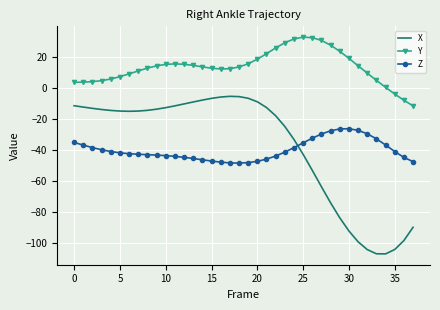

What is the difference between the second highest and second lowest values in the Z series?

21.9